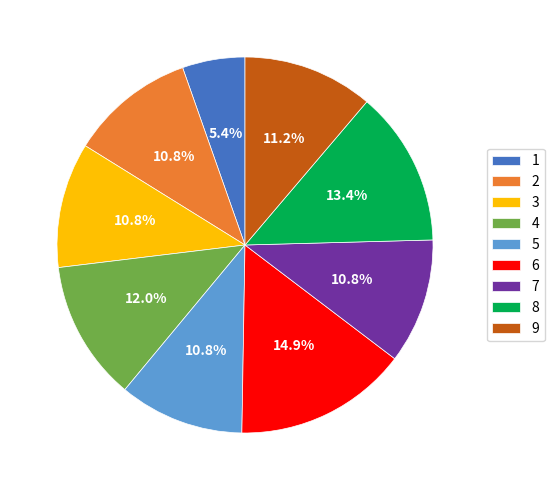

True or false: 2 accounts for 1% of the total.

False